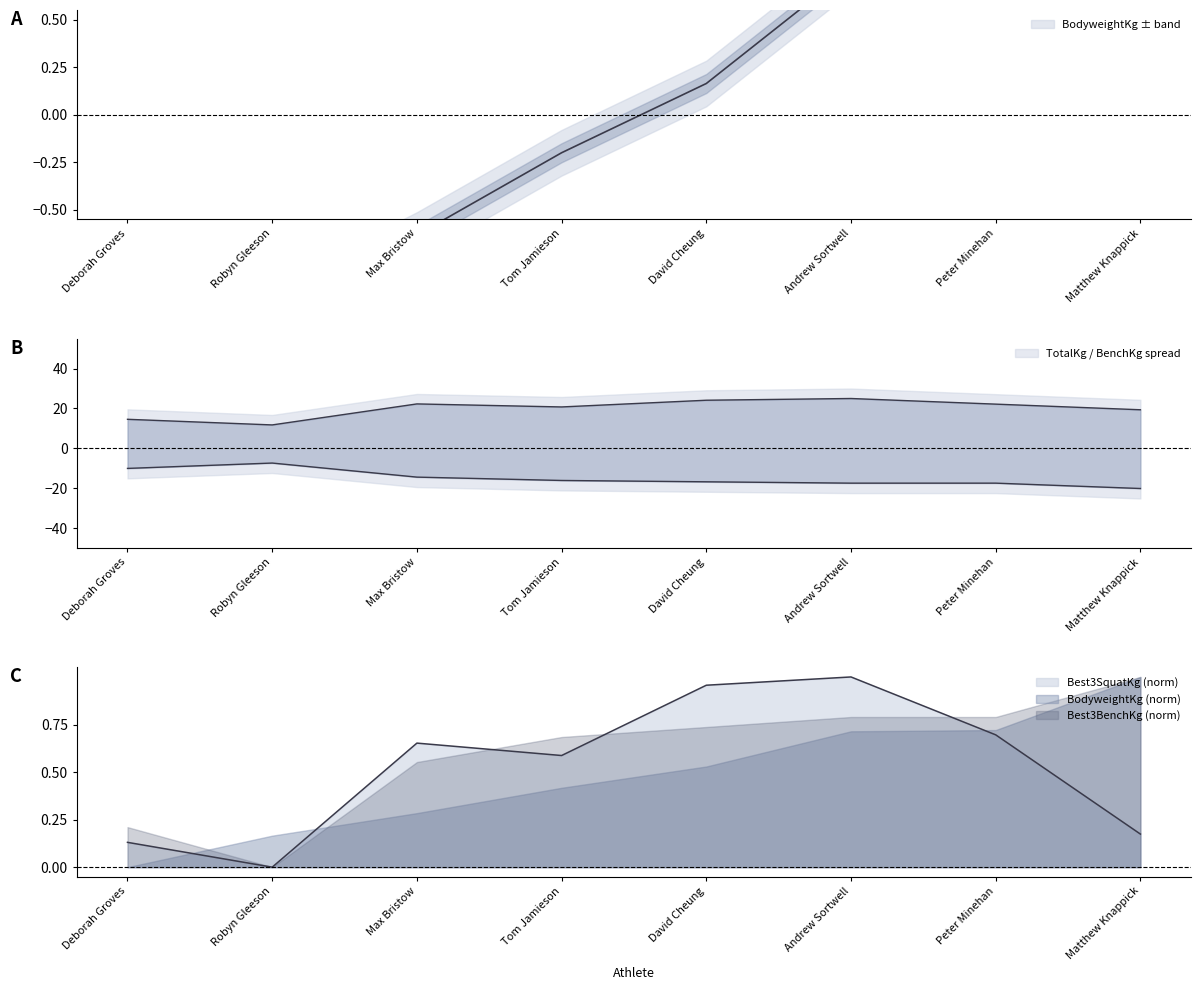

What is the sum of all Best3BenchKg values?

-120.0